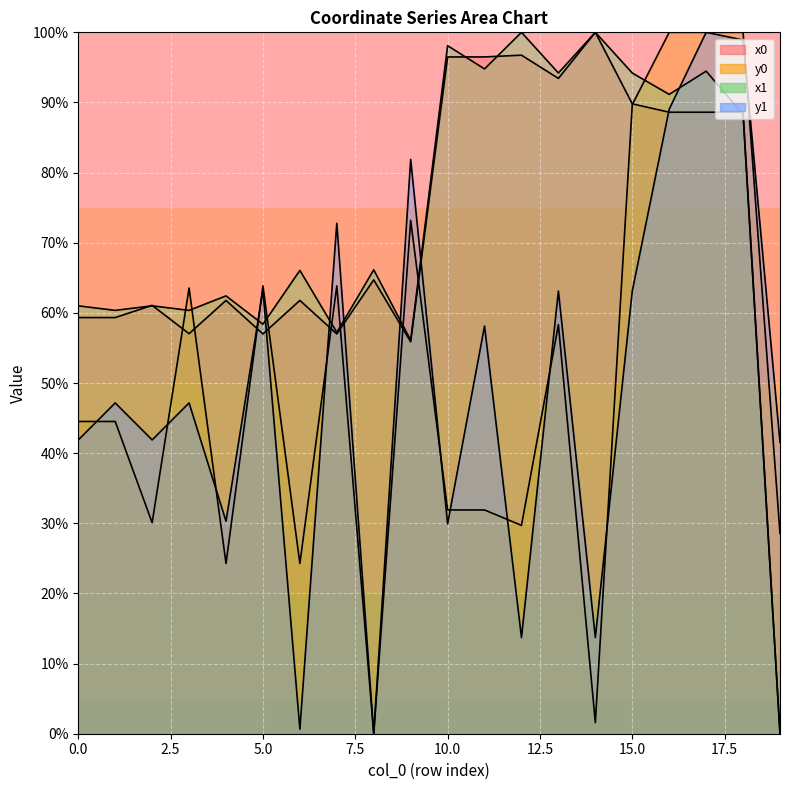

What is the approximate value of x0 at 7?

57.0